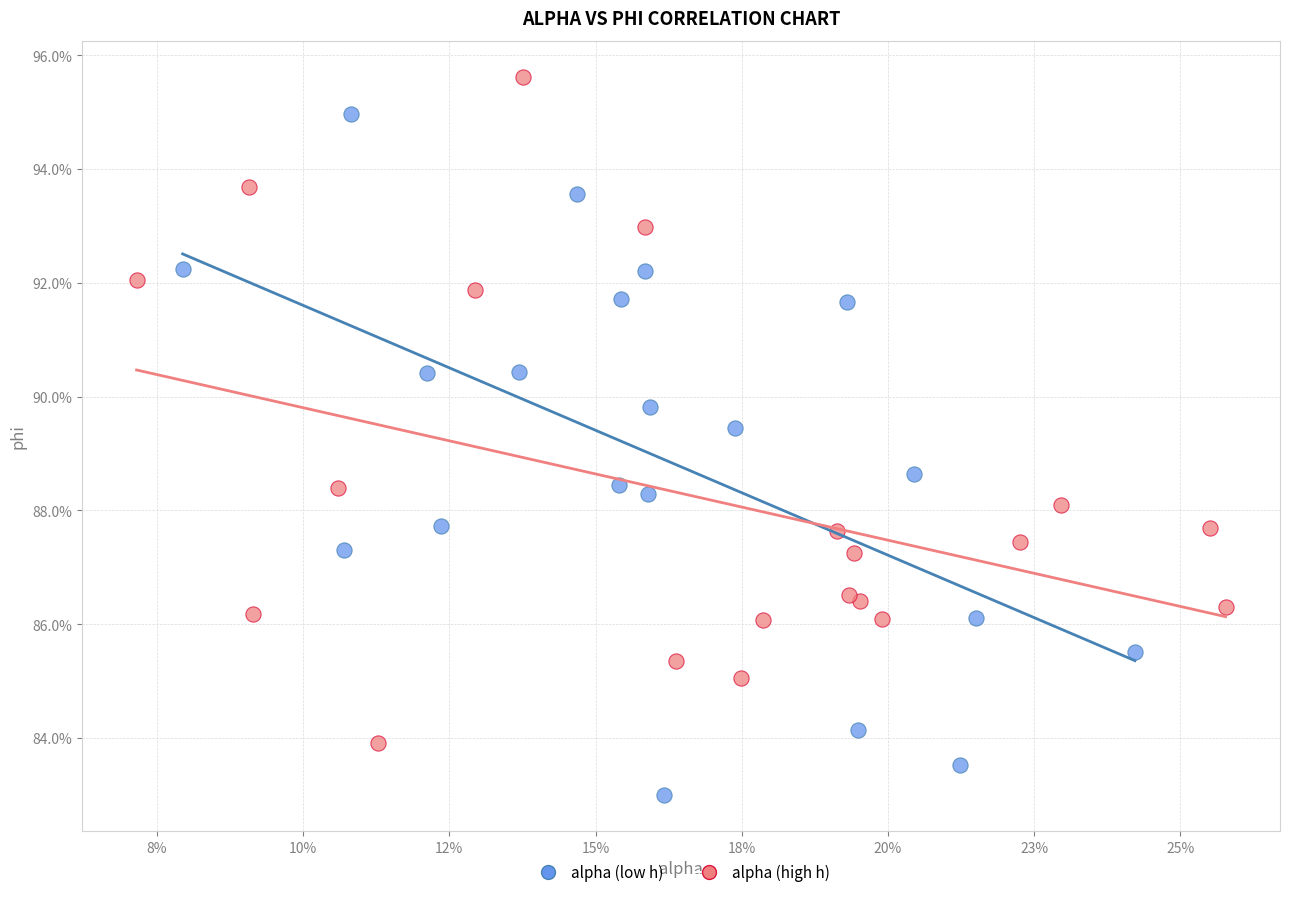

Which series reaches the minimum Y coordinate?

alpha (low h)